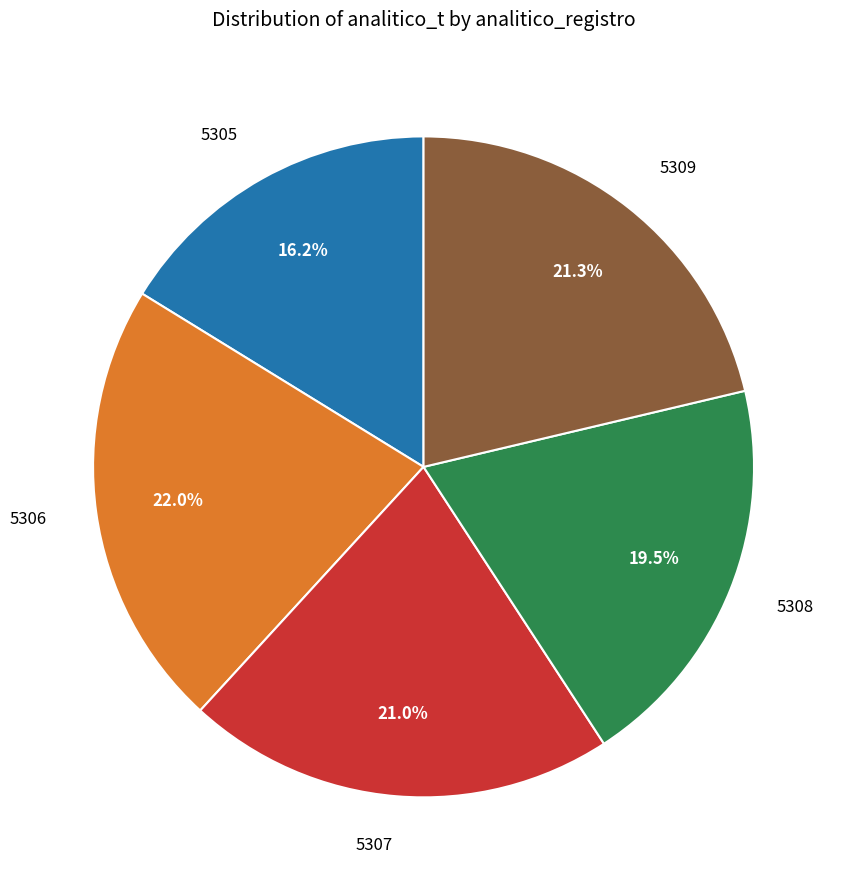

What is the largest slice in the pie chart?

5306